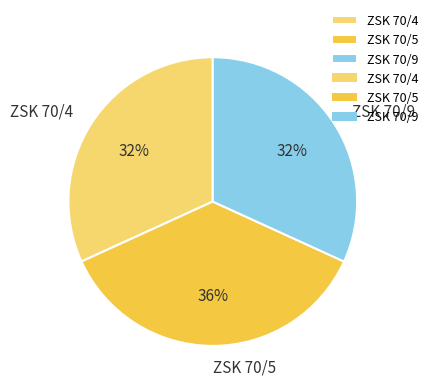

How many segments does this pie chart have?

3